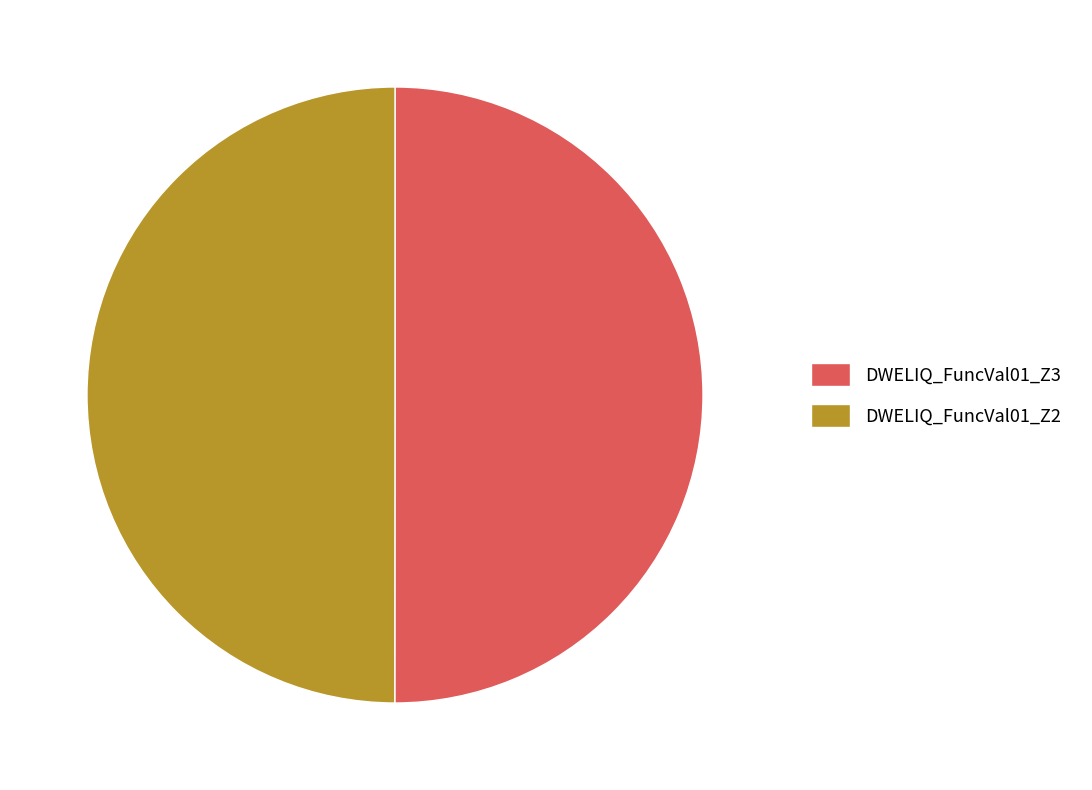

What is the ratio of the value at DWELIQ_FuncVal01_Z3 to the value at DWELIQ_FuncVal01_Z2?

1.0